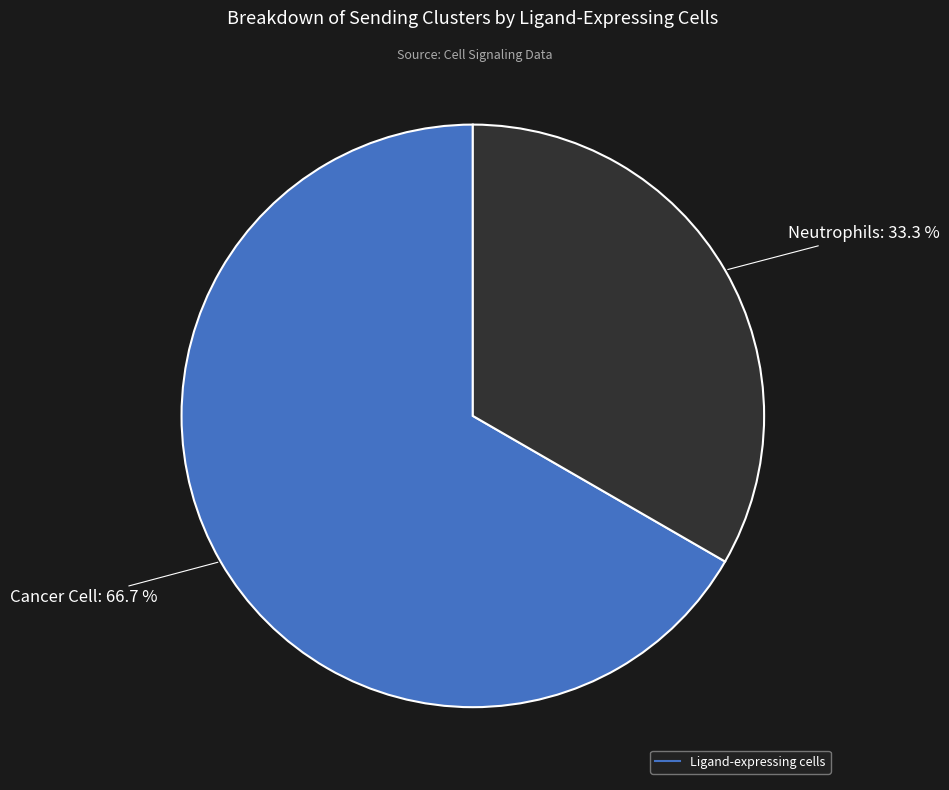

Is there a majority slice in this chart?

Yes